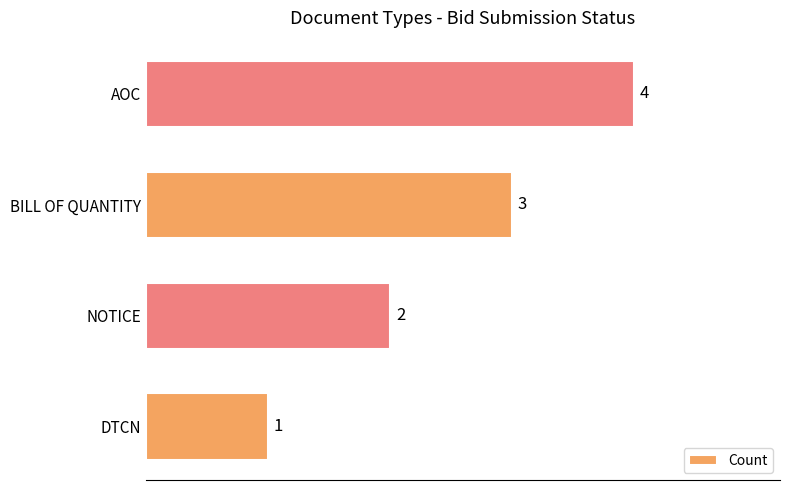

The value at DTCN is 2. True or false?

False